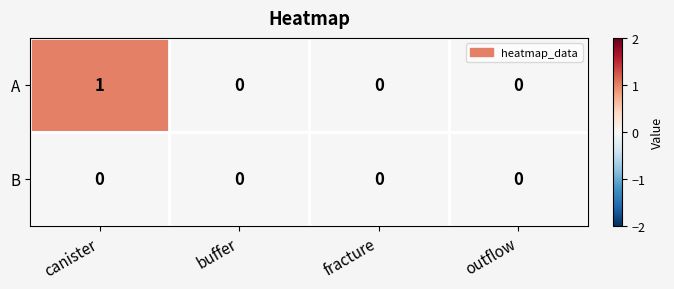

How many categories are shown in the chart?

4